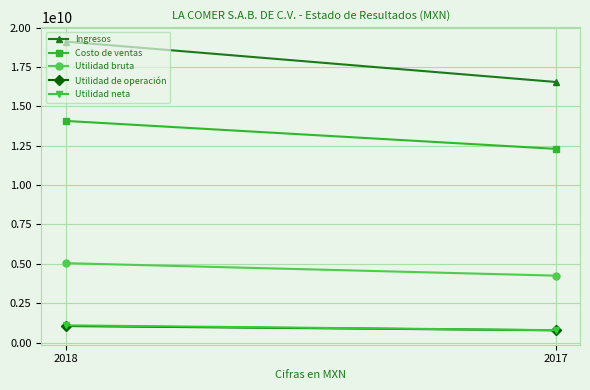

Which series changed the most between 2018 and 2017?

Ingresos